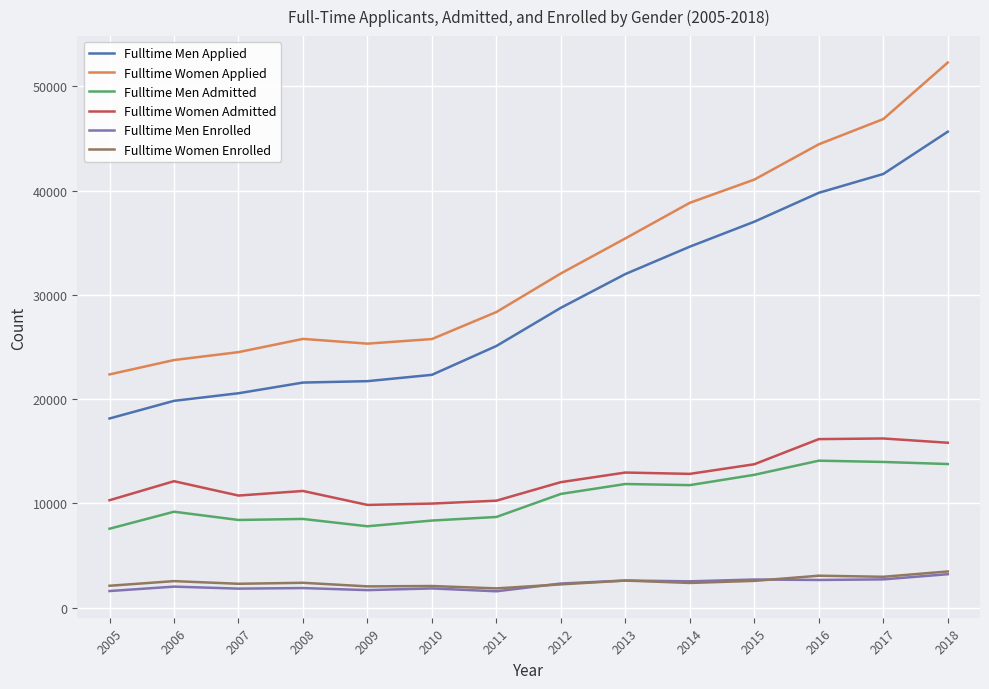

Is the value of Fulltime Women Admitted at 2016 greater than the value of Fulltime Men Enrolled at 2013?

Yes